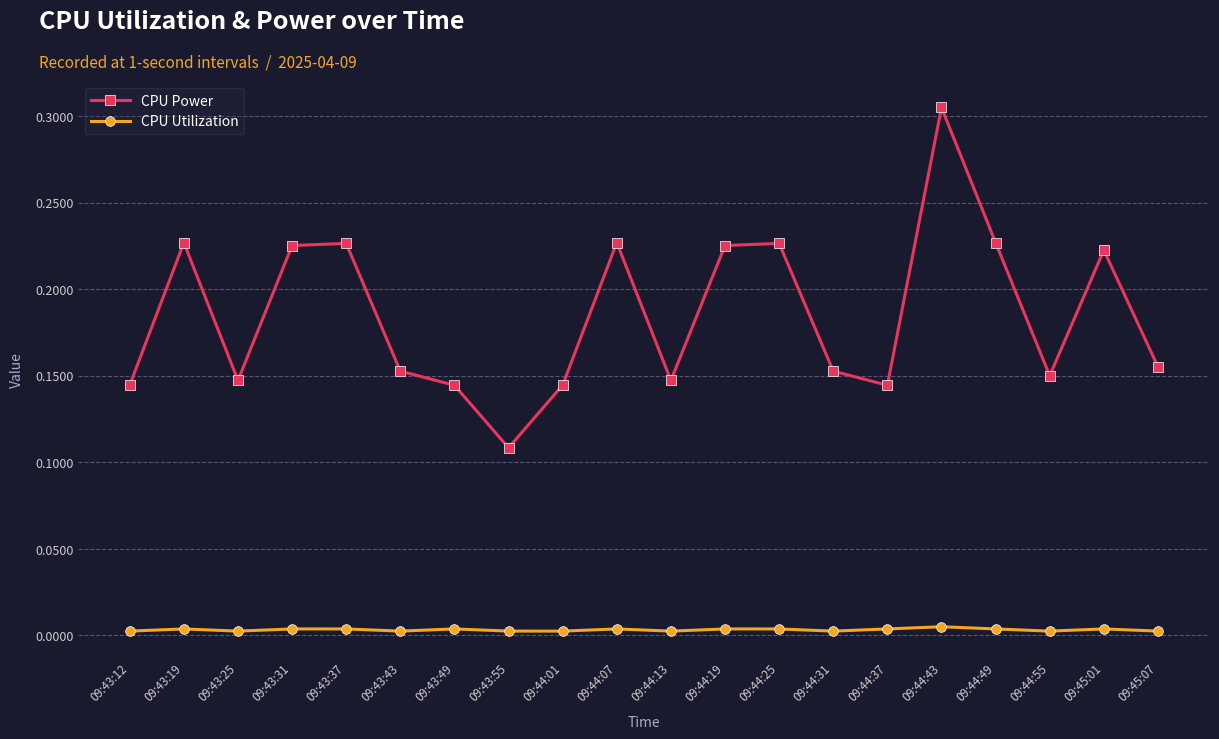

What are all the series names shown in the legend?

CPU Power, CPU Utilization